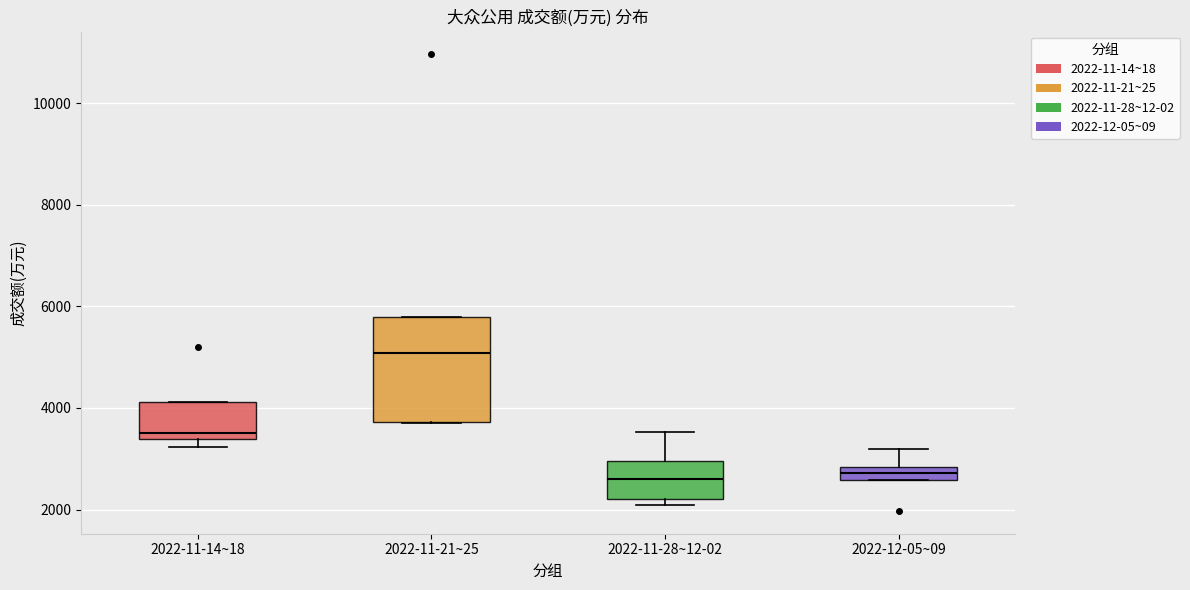

Which box's median line is the highest?

2022-11-21~25